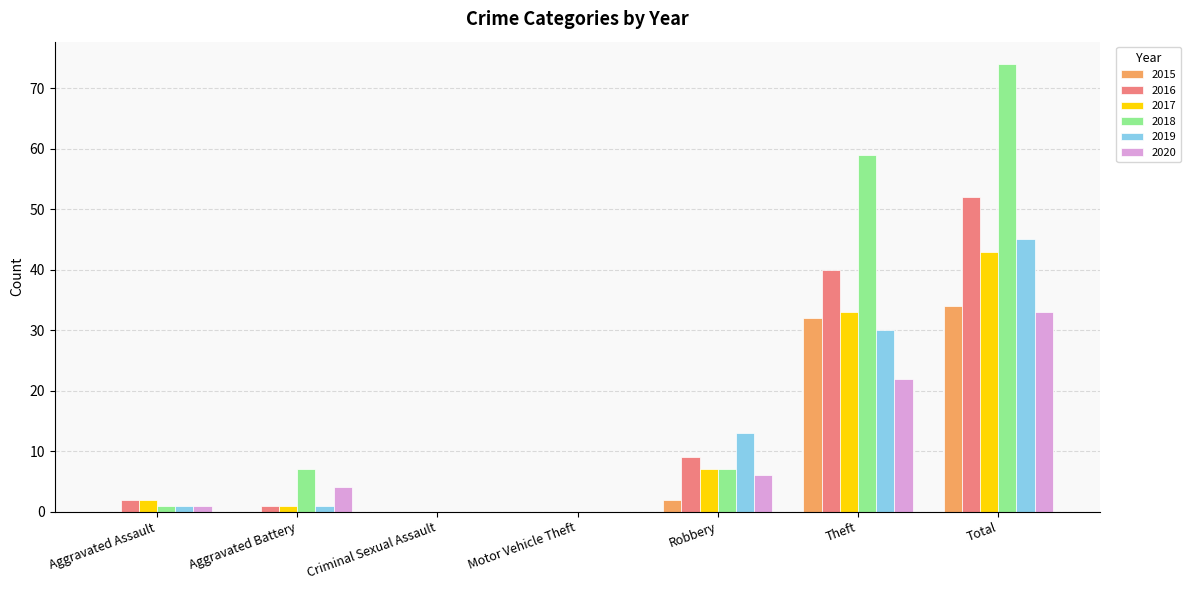

What is the sum of all 2016 values?

104